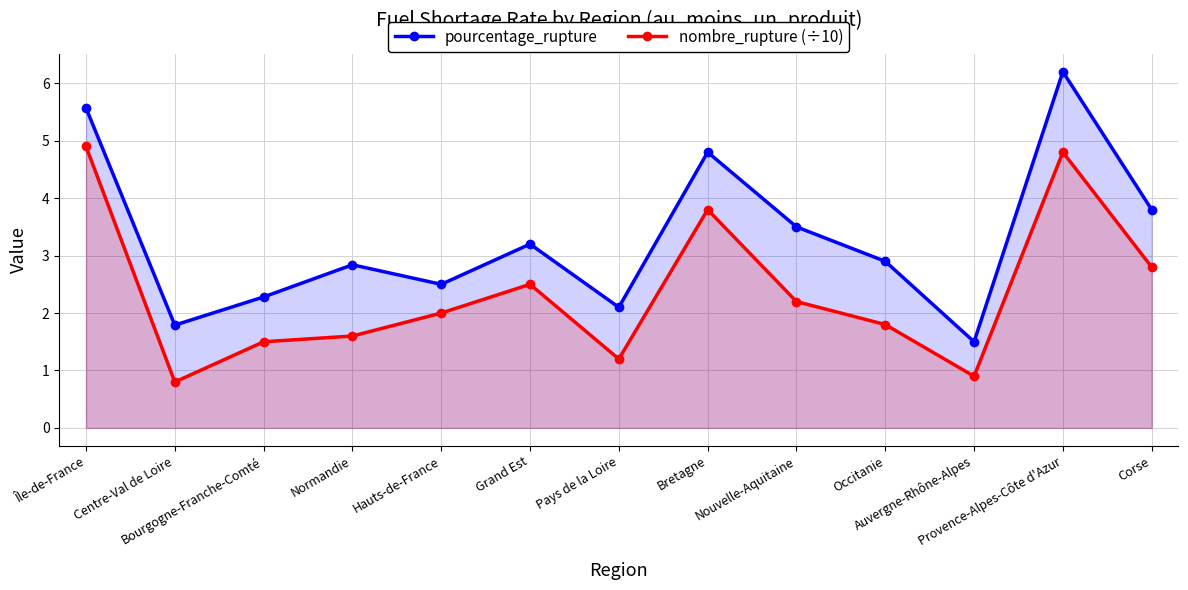

At which category is the sum across all series the highest?

Provence-Alpes-Côte d'Azur